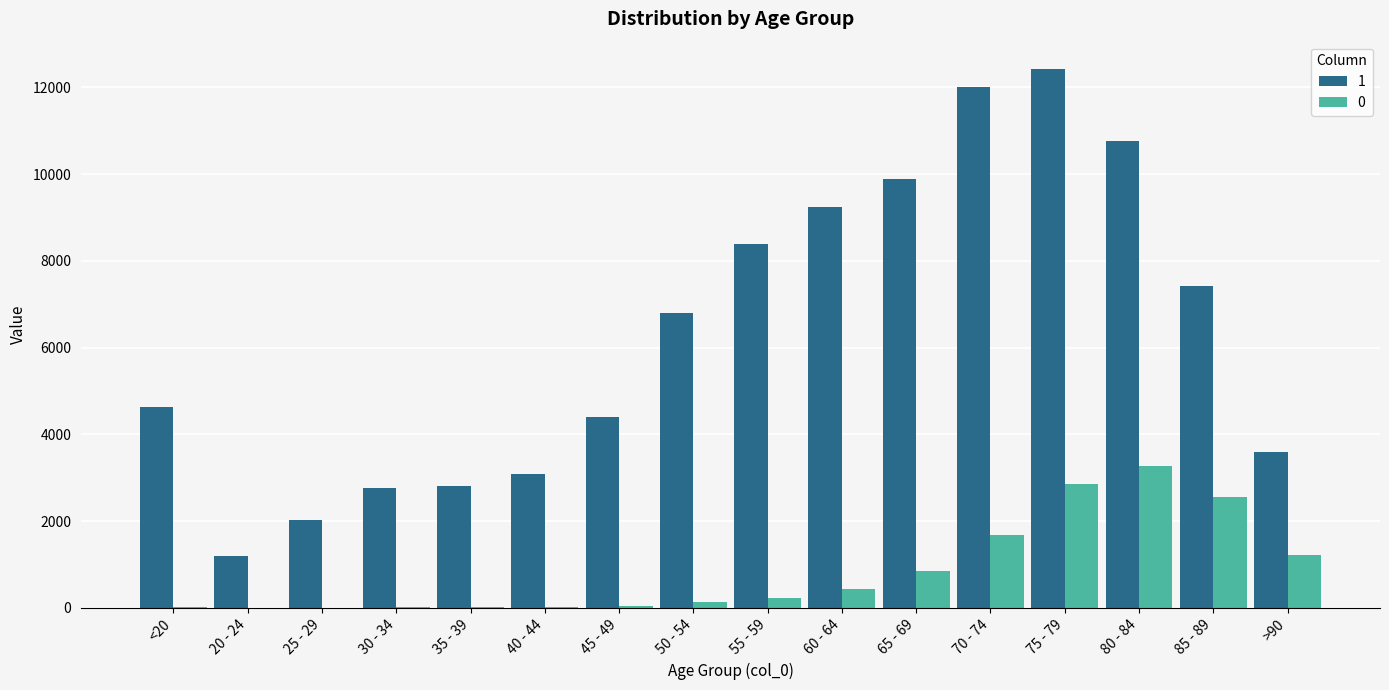

What is the maximum value shown in the chart?

12434